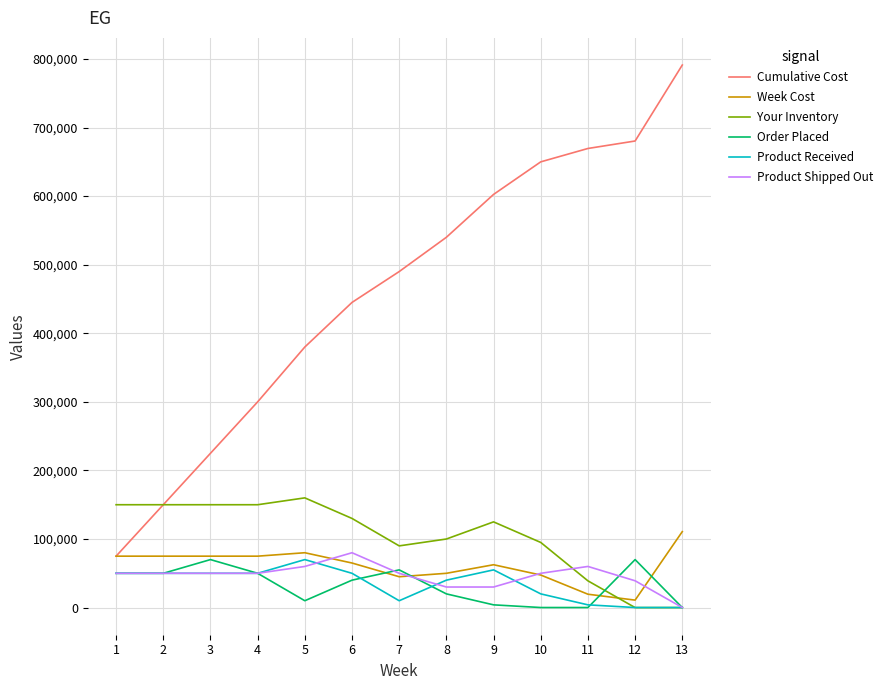

At how many categories does at least one series exceed 561989?

5